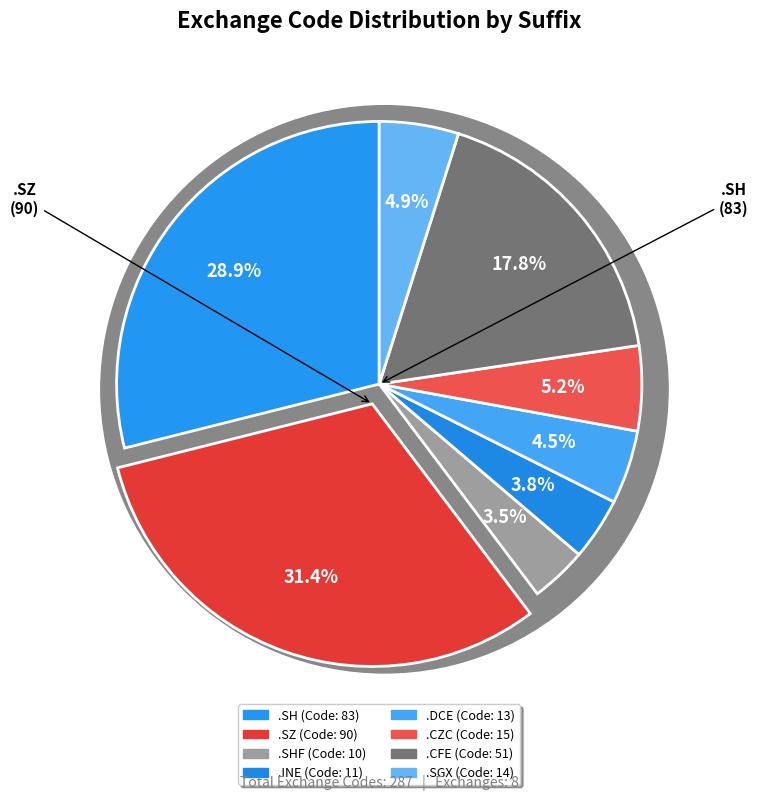

What percentage is NOT represented by .SZ?

68.6%